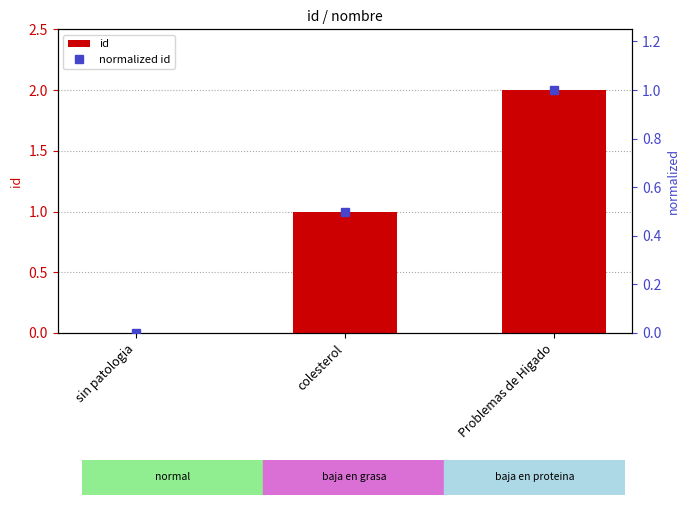

Are the bars horizontal?

No